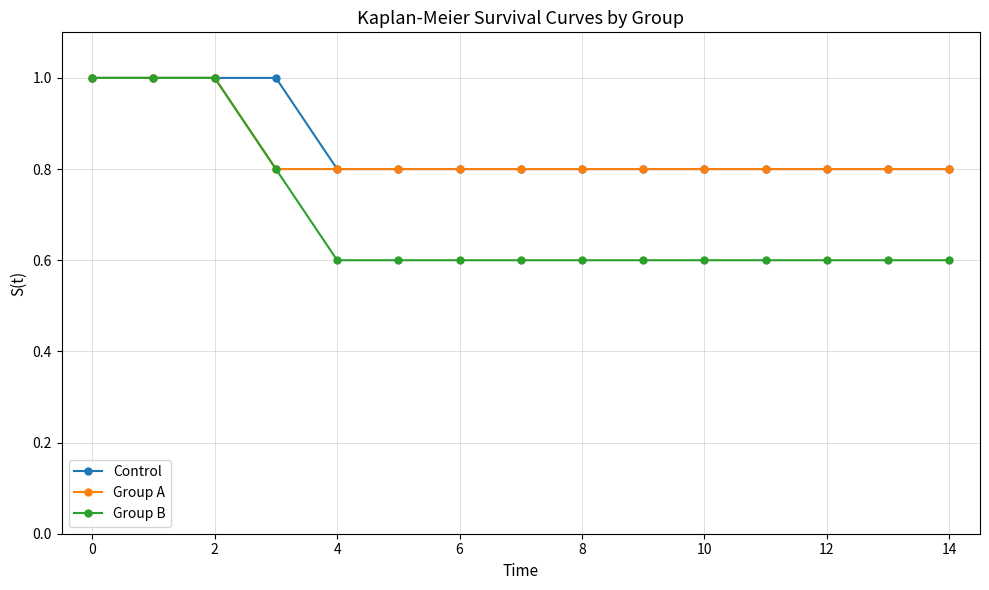

Reading left to right, transcribe all the data shown in this chart.

Control: 1.0	1.0	1.0	1.0	0.8	0.8	0.8	0.8	0.8	0.8	0.8	0.8	0.8	0.8	0.8
Group A: 1.0	1.0	1.0	0.8	0.8	0.8	0.8	0.8	0.8	0.8	0.8	0.8	0.8	0.8	0.8
Group B: 1.0	1.0	1.0	0.8	0.6	0.6	0.6	0.6	0.6	0.6	0.6	0.6	0.6	0.6	0.6